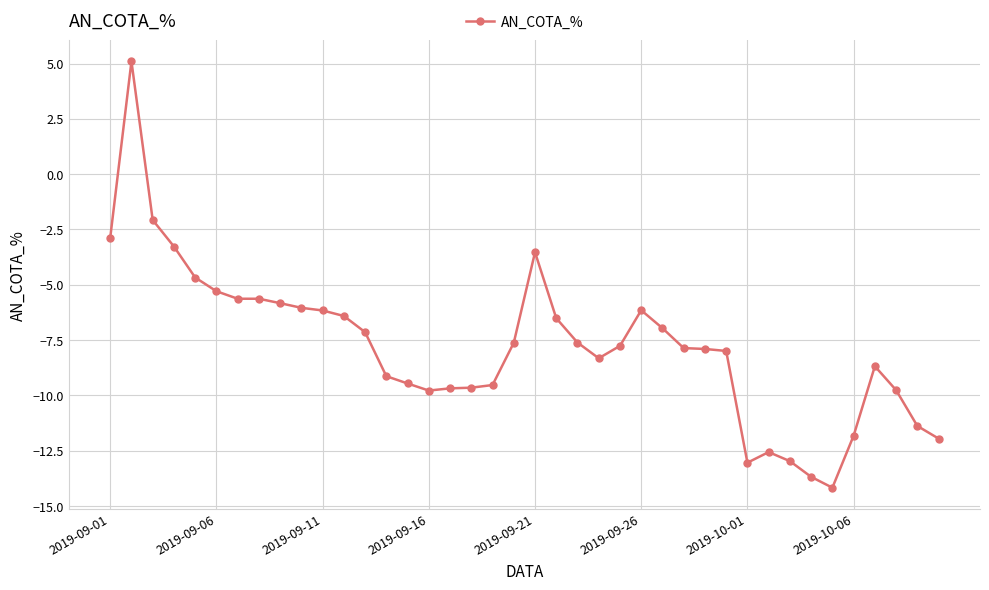

Is this an area chart (filled region under the line)?

No